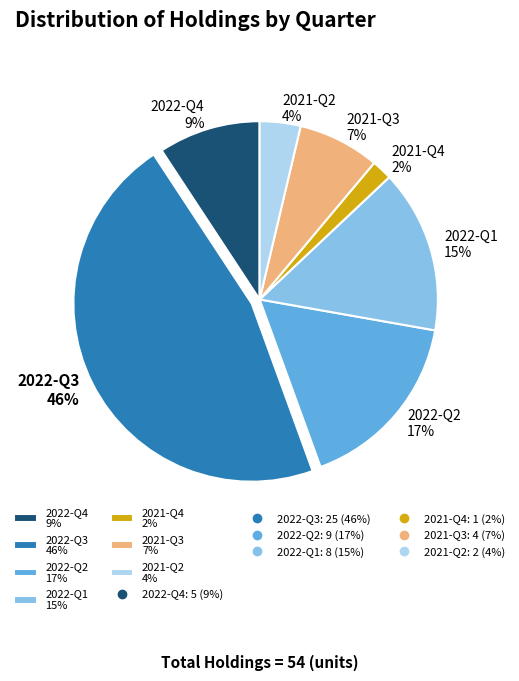

To the nearest percent, what percentage of the pie is 2021-Q2?

4%